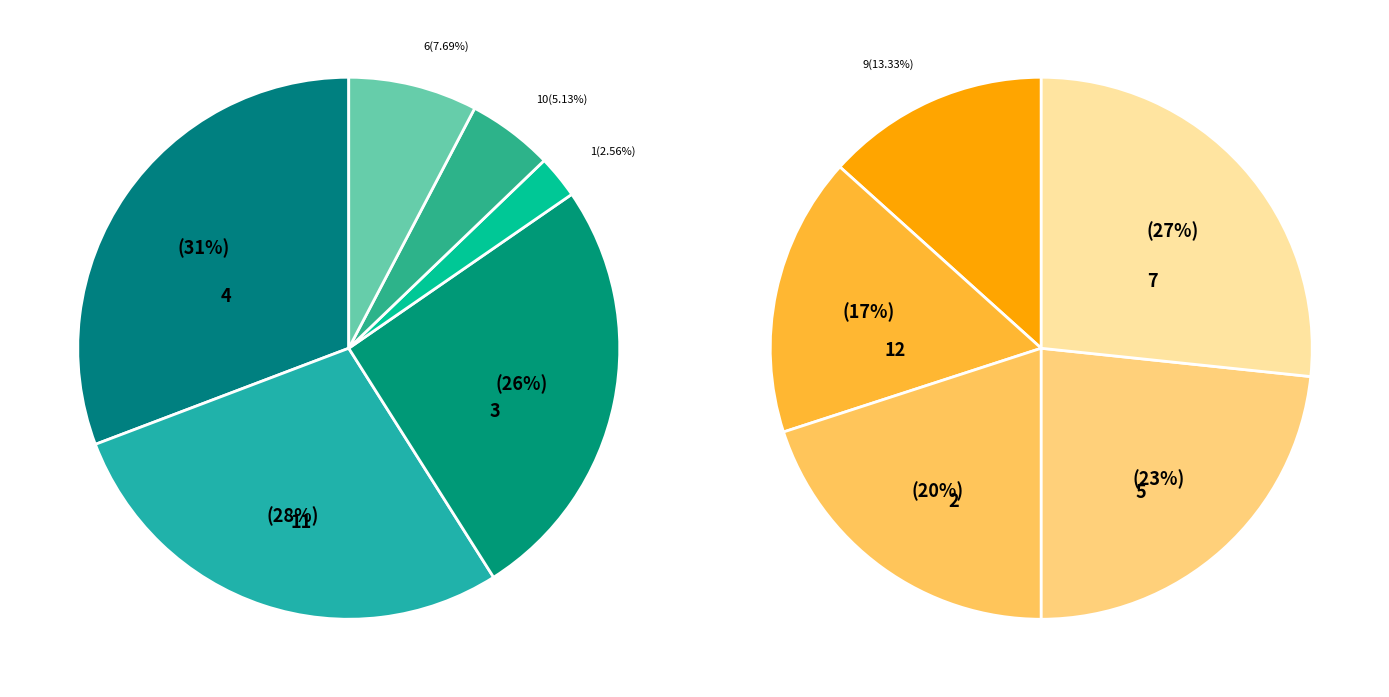

Is 5 the majority of the pie?

No